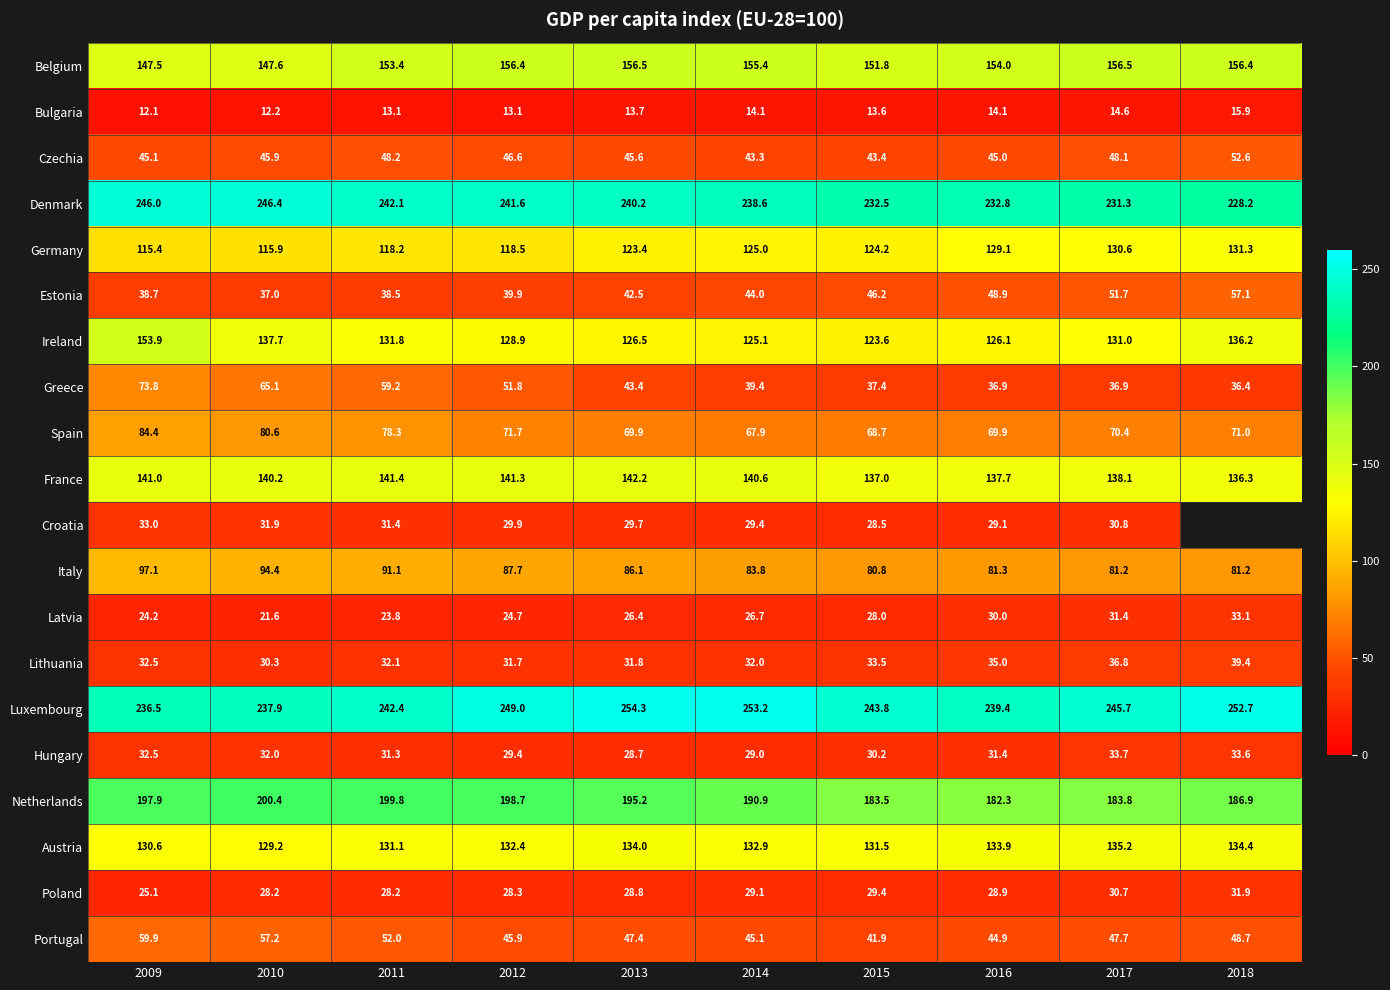

Rank the series at 2012 from lowest to highest value.

Bulgaria, Latvia, Poland, Hungary, Croatia, Lithuania, Estonia, Portugal, Czechia, Greece, Spain, Italy, Germany, Ireland, Austria, France, Belgium, Netherlands, Denmark, Luxembourg